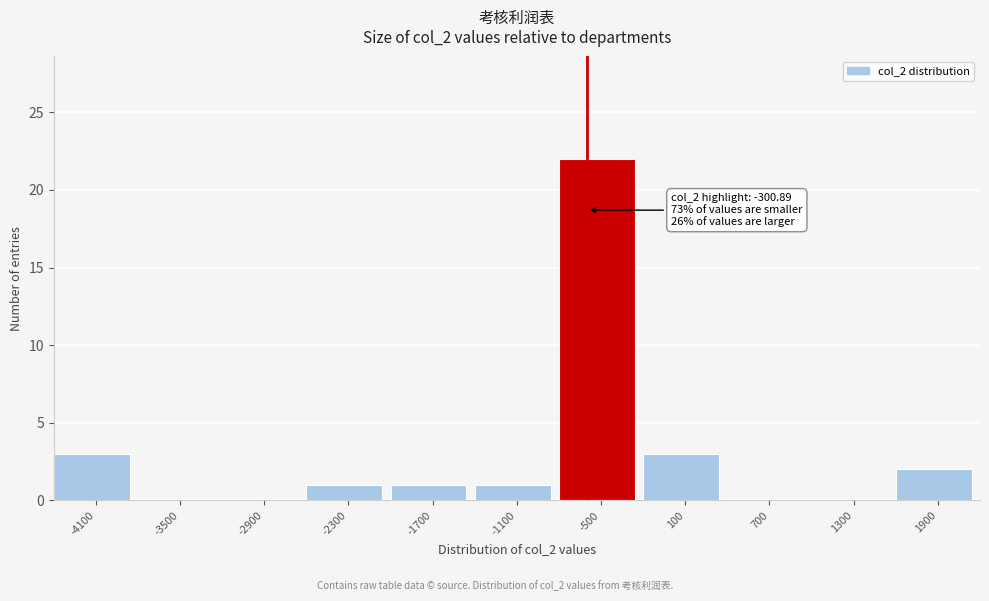

Reading left to right, what are all the values shown in this chart?

-4100=3	-3500=0	-2900=0	-2300=1	-1700=1	-1100=1	-500=22	100=3	700=0	1300=0	1900=2